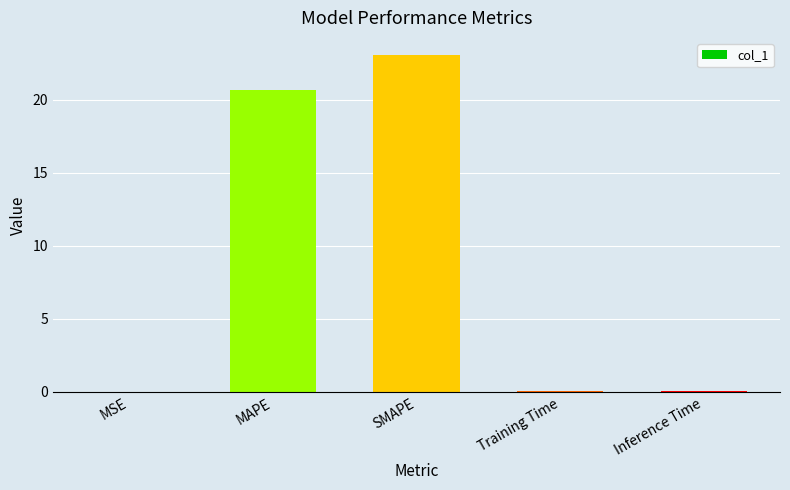

Which has a higher value, Training Time or MAPE?

MAPE